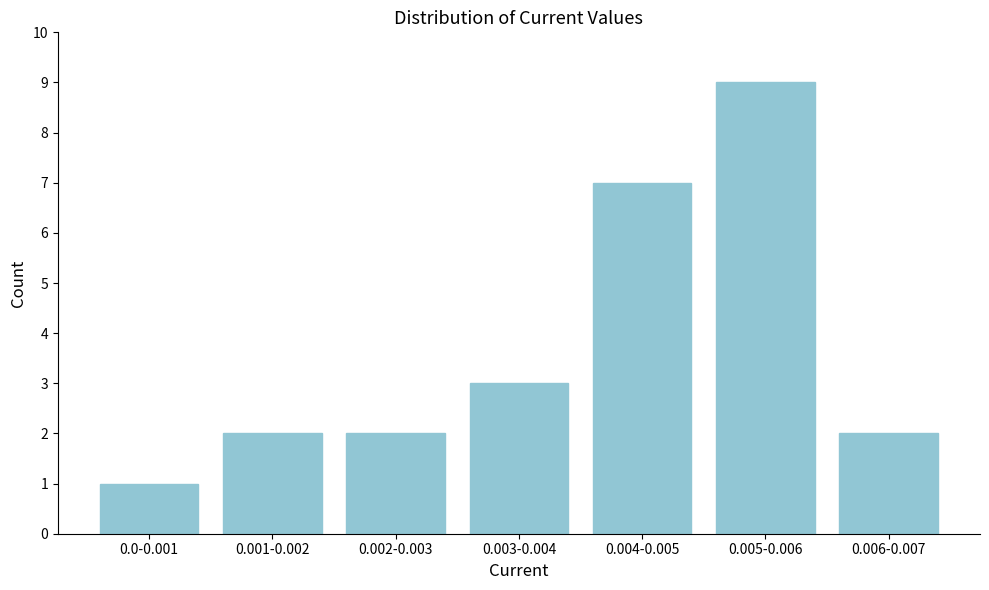

Reading left to right, list all the values displayed in this chart.

1	2	2	3	7	9	2